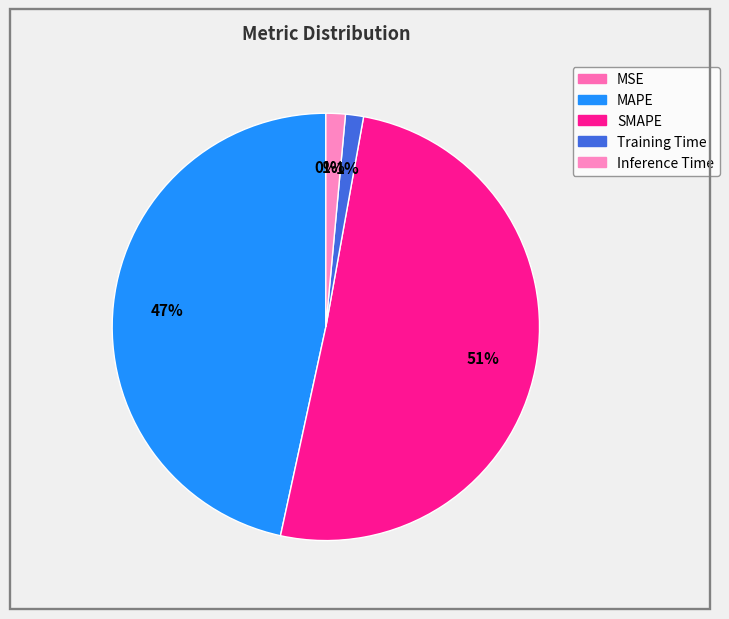

Count the number of slices in the pie.

5